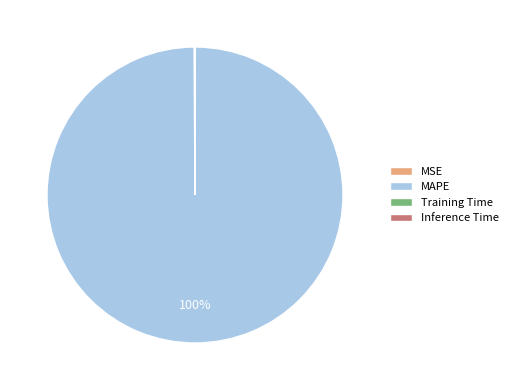

To the nearest percent, what is the average slice percentage?

25%